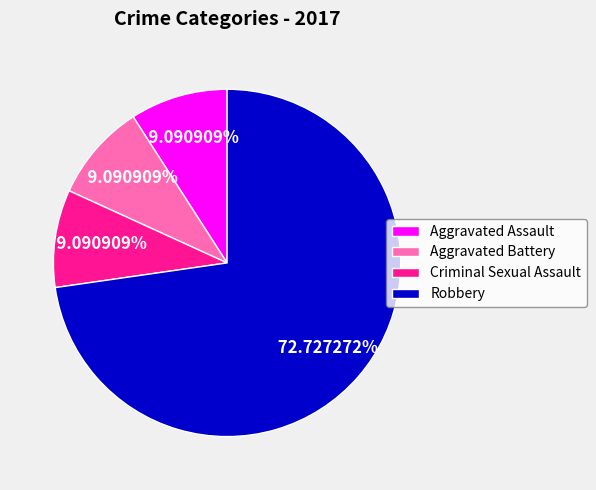

Approximately how many times larger is the value at Robbery compared to Criminal Sexual Assault?

8.0